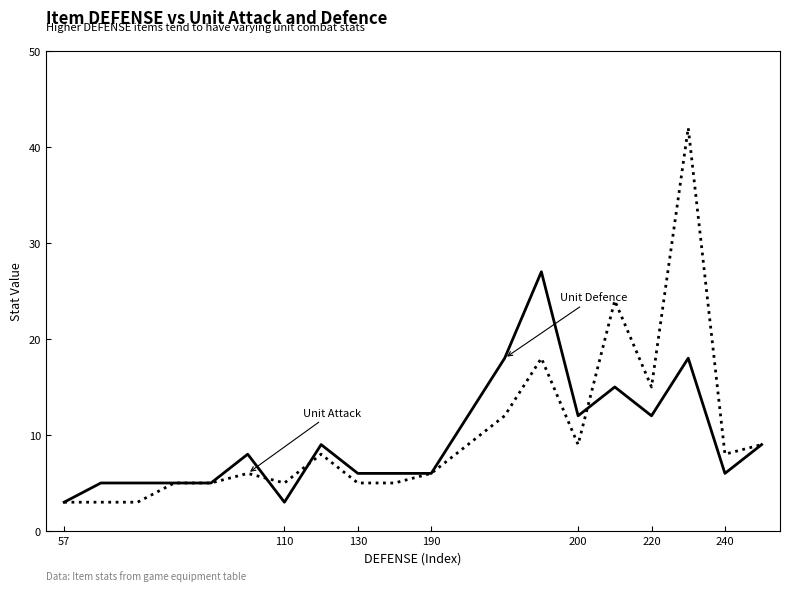

What is the greatest value displayed?

42